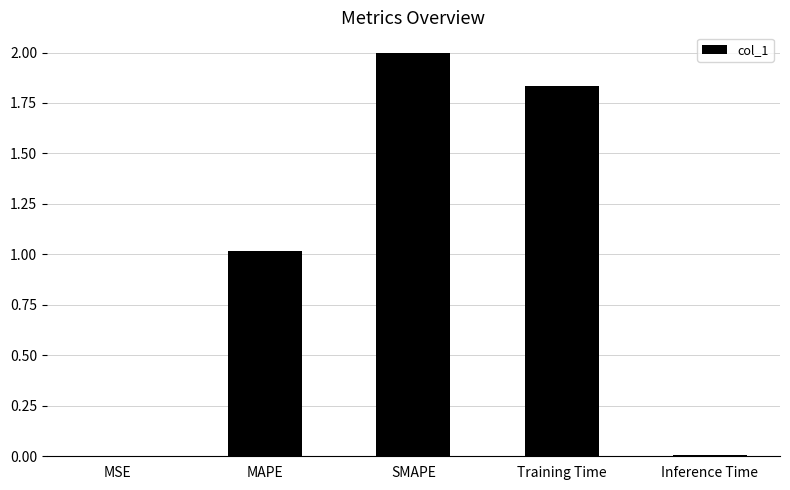

Which label corresponds to the largest value in the chart?

SMAPE